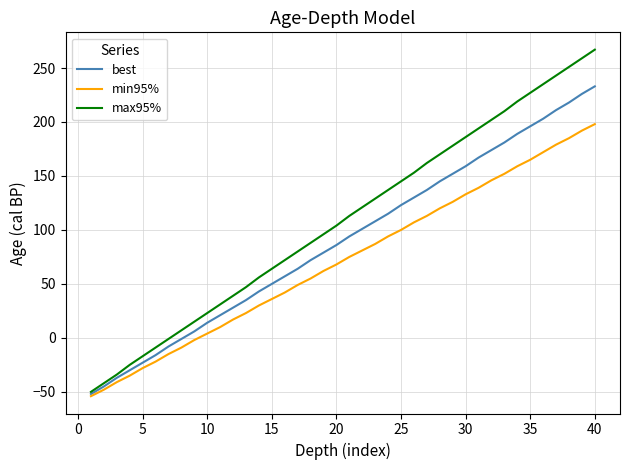

Which series has the largest range (max minus min)?

max95%